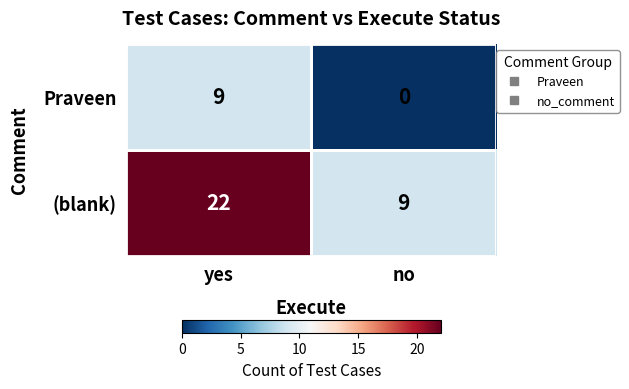

Count the number of data series in this chart.

2